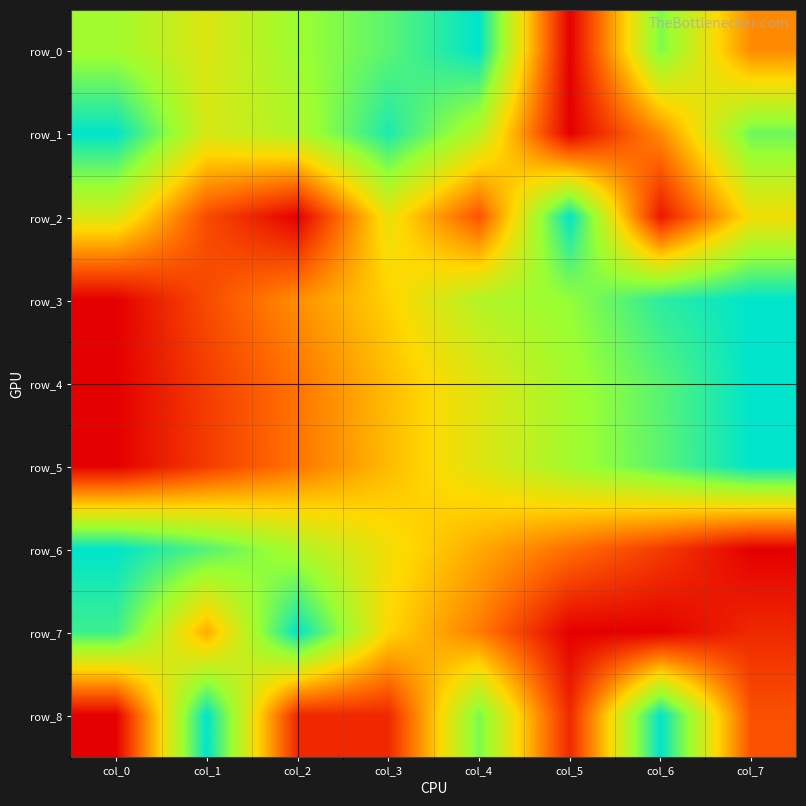

Between col_2 and col_3, which series saw the biggest shift?

row_2